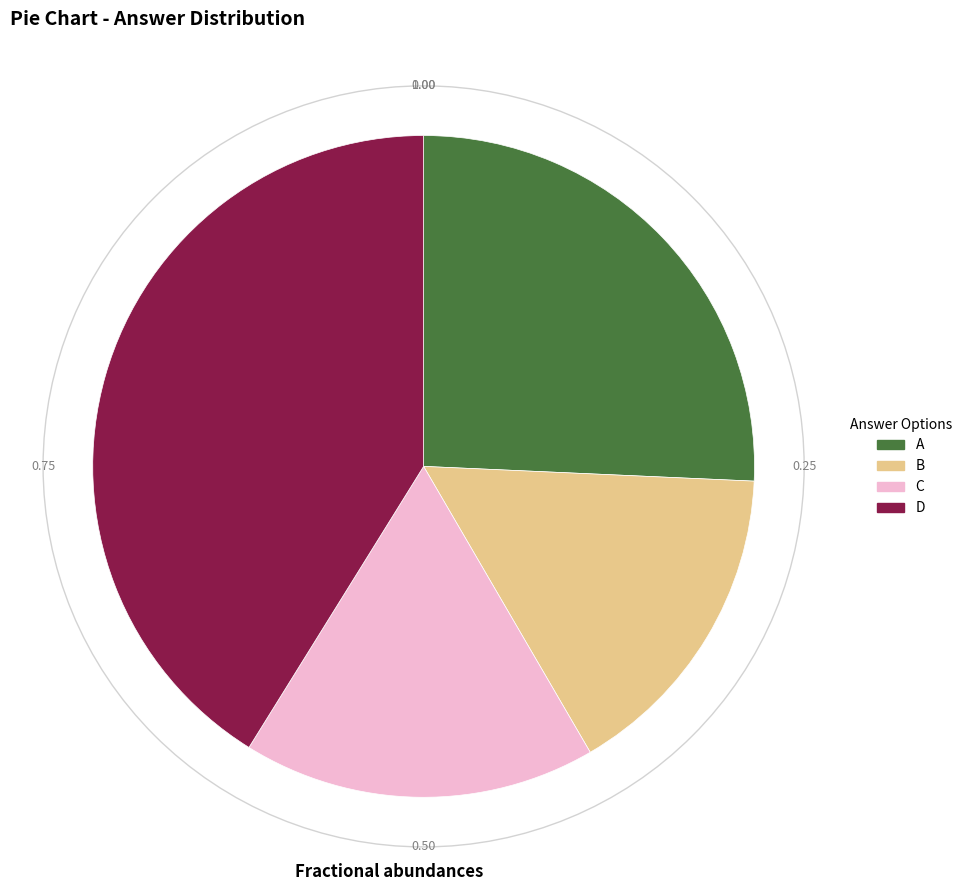

Count the number of slices in the pie.

4